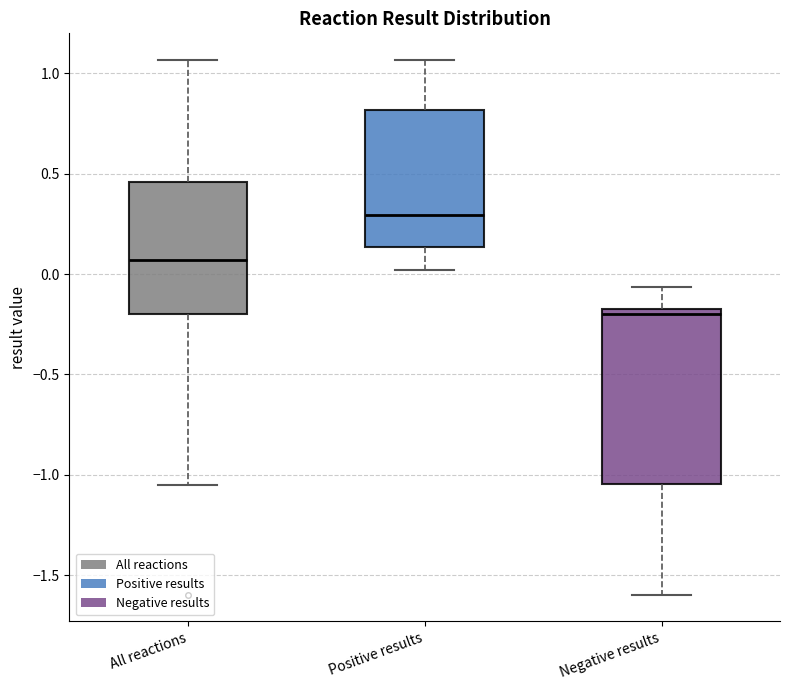

Where does the lower whisker of the box for All reactions end on the y-axis? The values are not printed on the chart, so give them approximately, as read against the axis.

-1.05